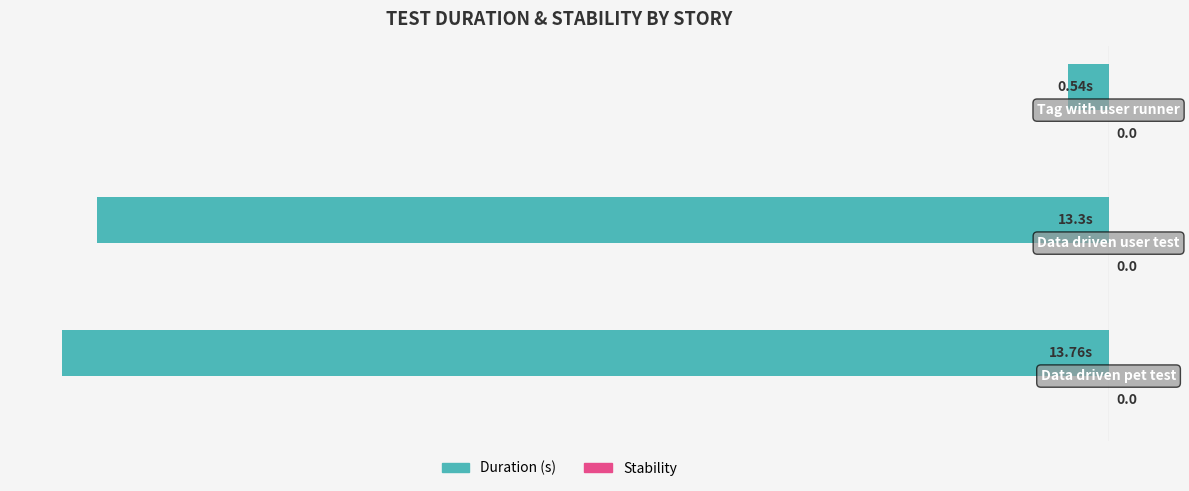

How many bars are there in total?

3